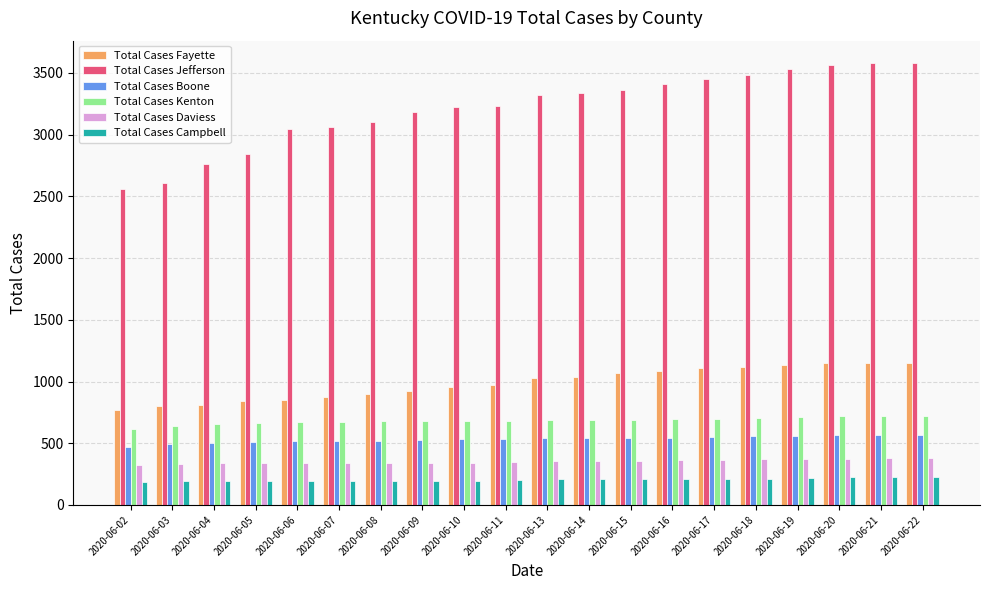

Is the value of Total Cases Boone at 2020-06-04 greater than the value of Total Cases Daviess at 2020-06-08?

Yes